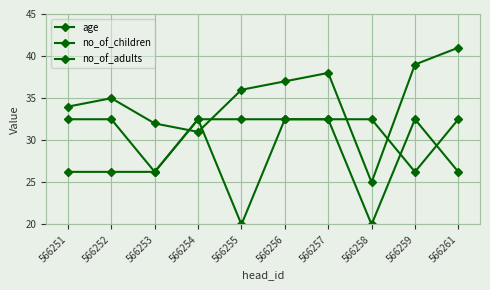

How many lines are shown in the chart?

3